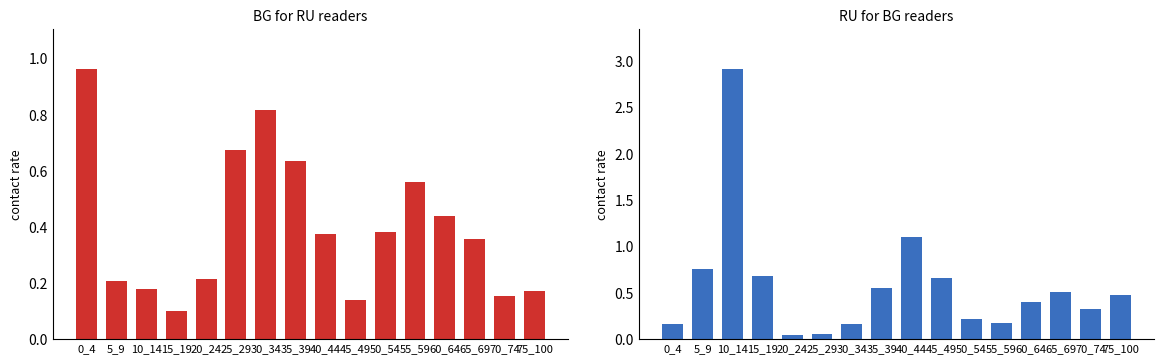

What is the average value of the row_0 series?

0.4